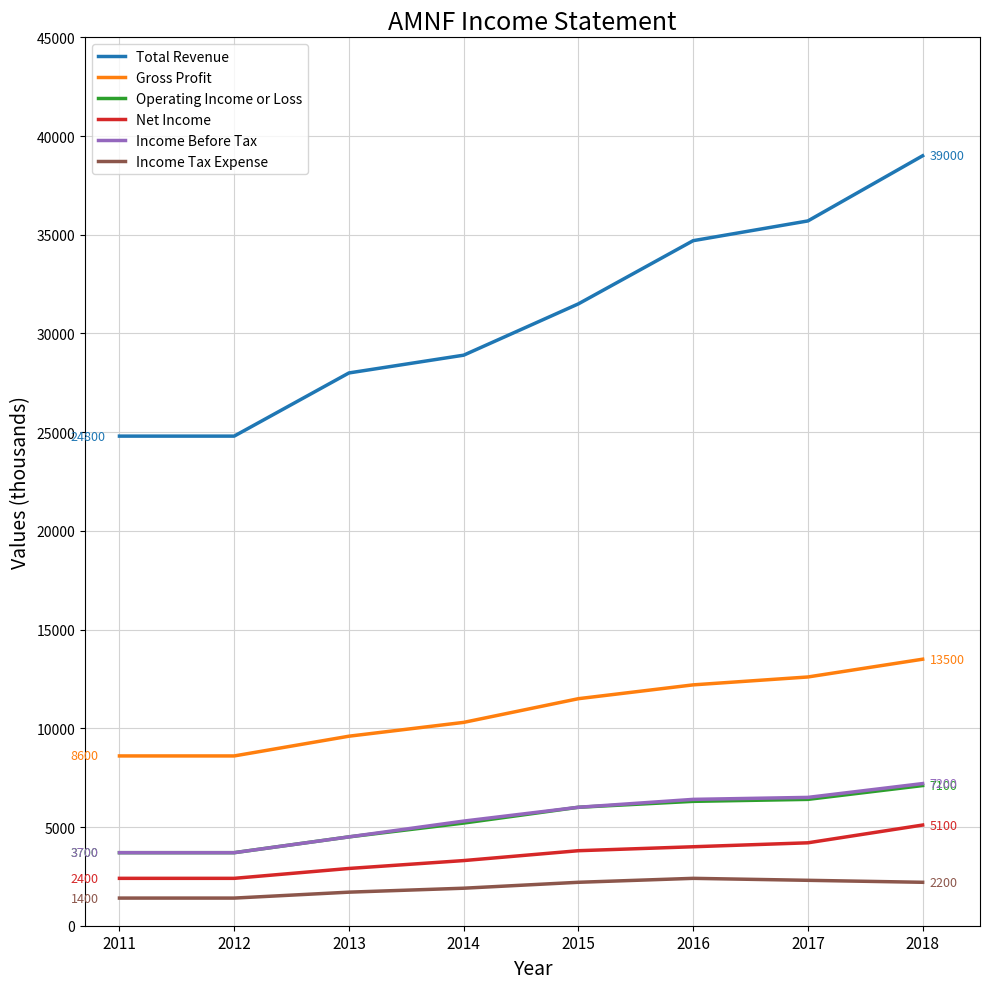

What is the total value across all series at 2016?

66000